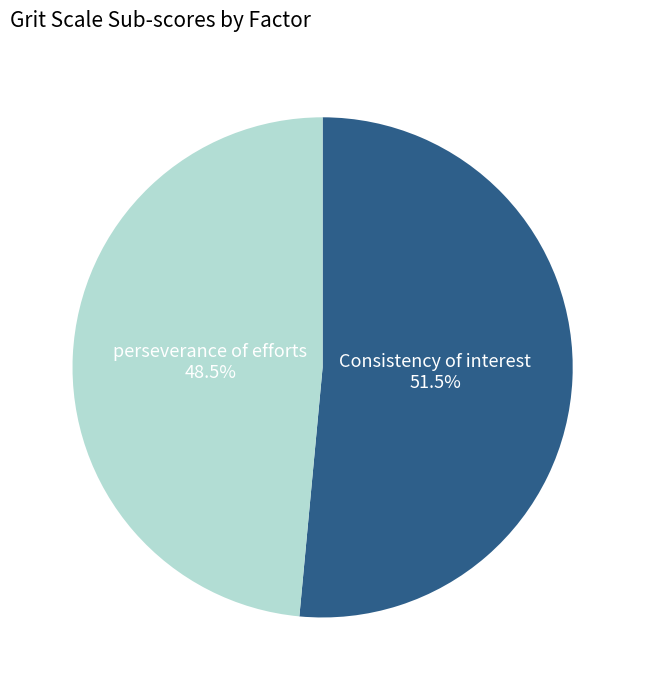

Is there any slice that represents more than half of the pie?

Yes